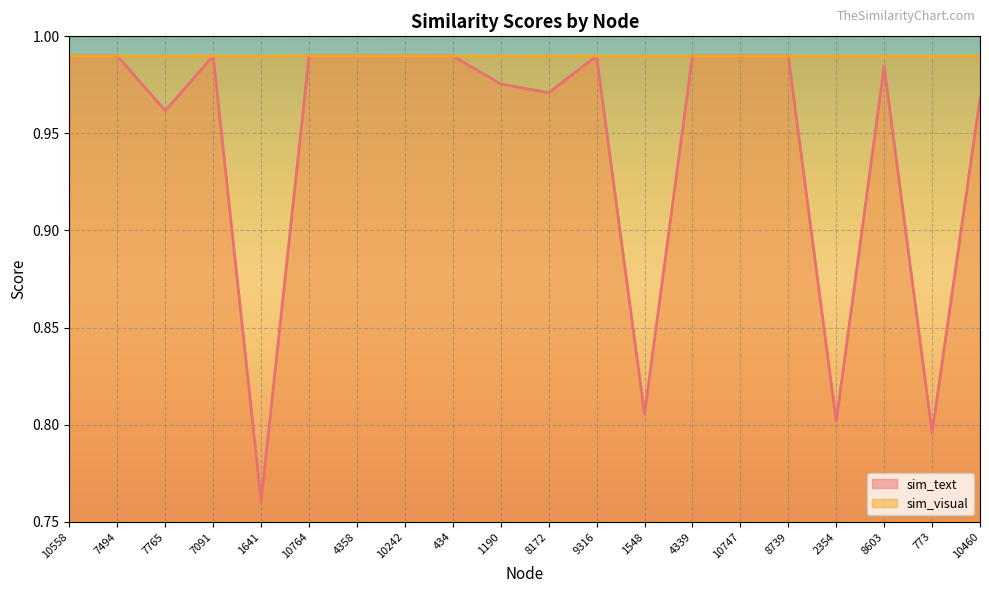

At which category is the sum across all series the highest?

10764